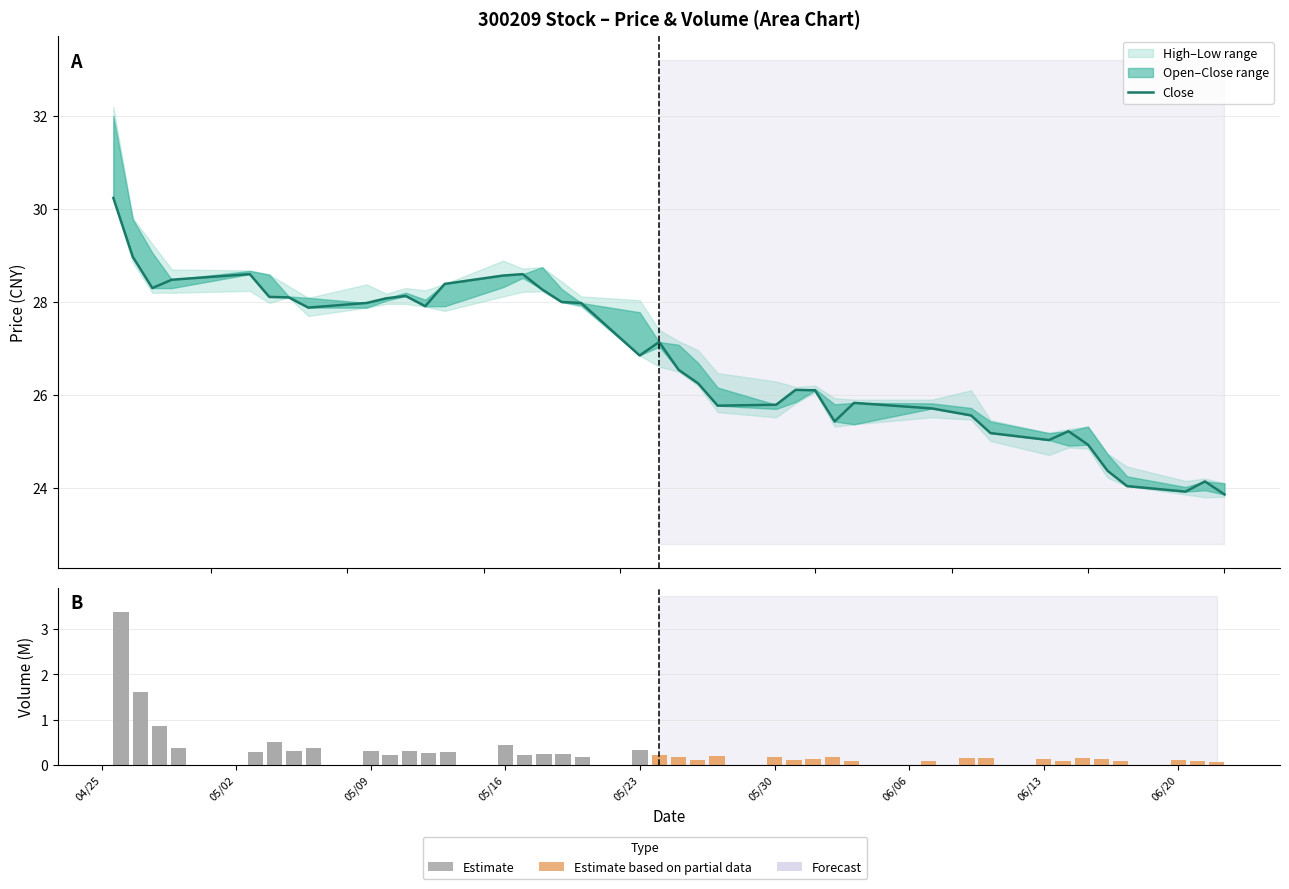

What is the label of the 35th bar from the right?

05/23